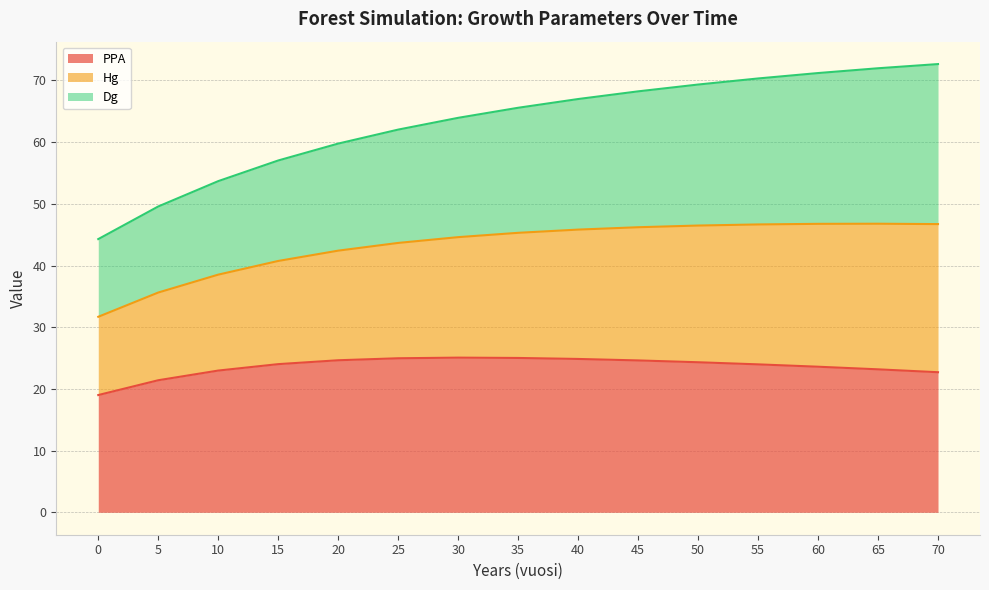

What is the lowest value of the PPA series?

19.0